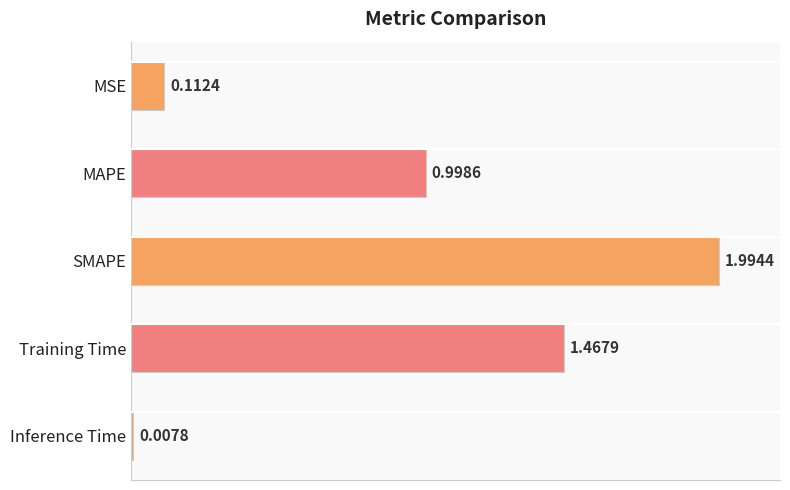

What is the label of the 2nd bar from the top?

MAPE